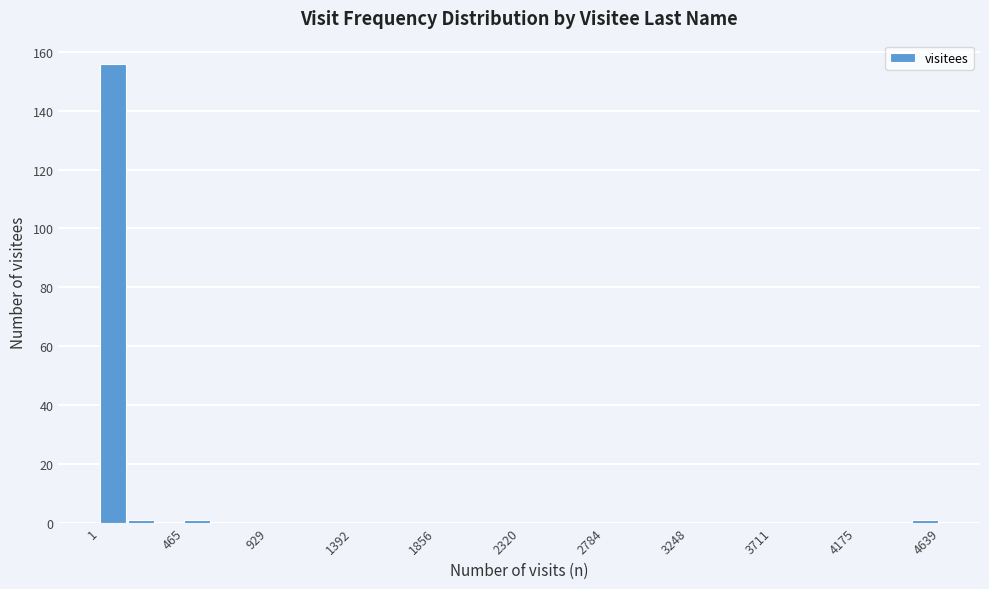

Read against the x-axis, roughly where is the centre of the tallest bar?

50